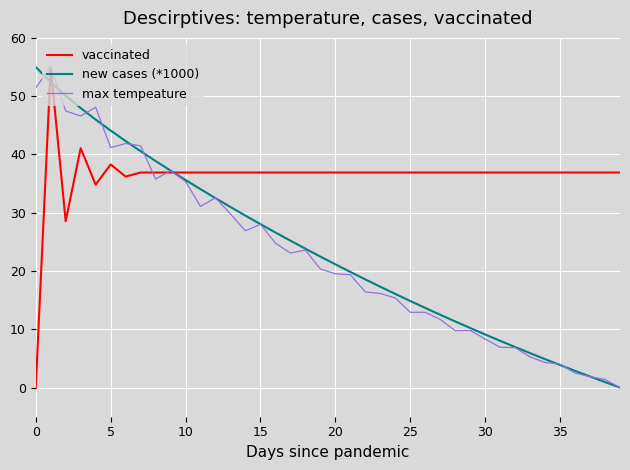

What is the maximum value shown in the chart?

55.0